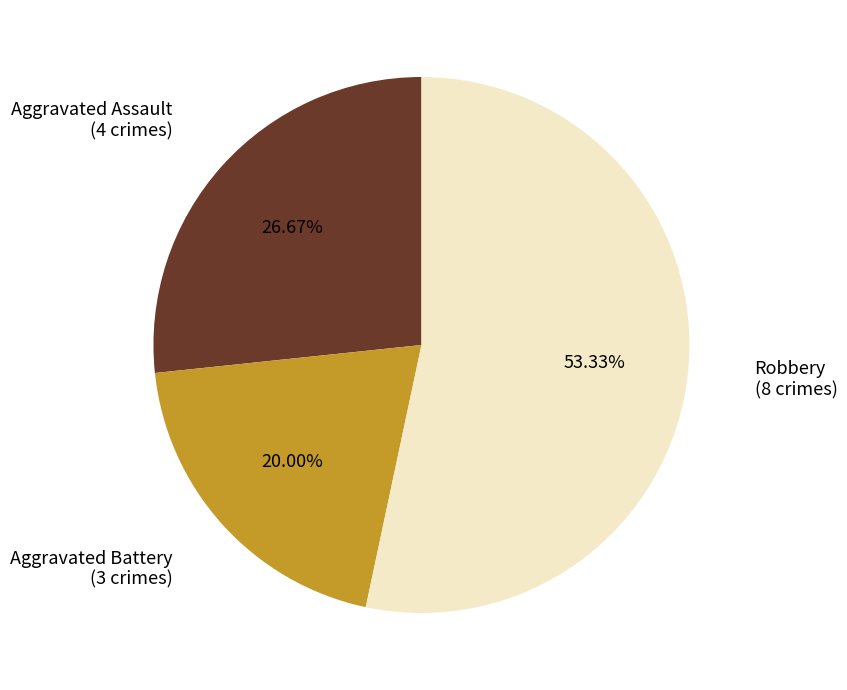

Count the number of slices in the pie.

3